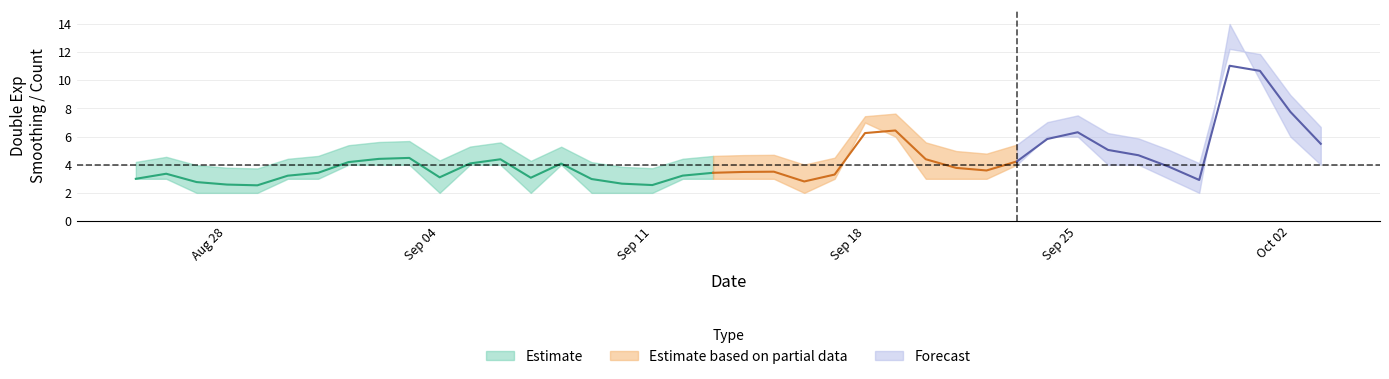

What is the spread (max minus min) of values at 4?

2.5